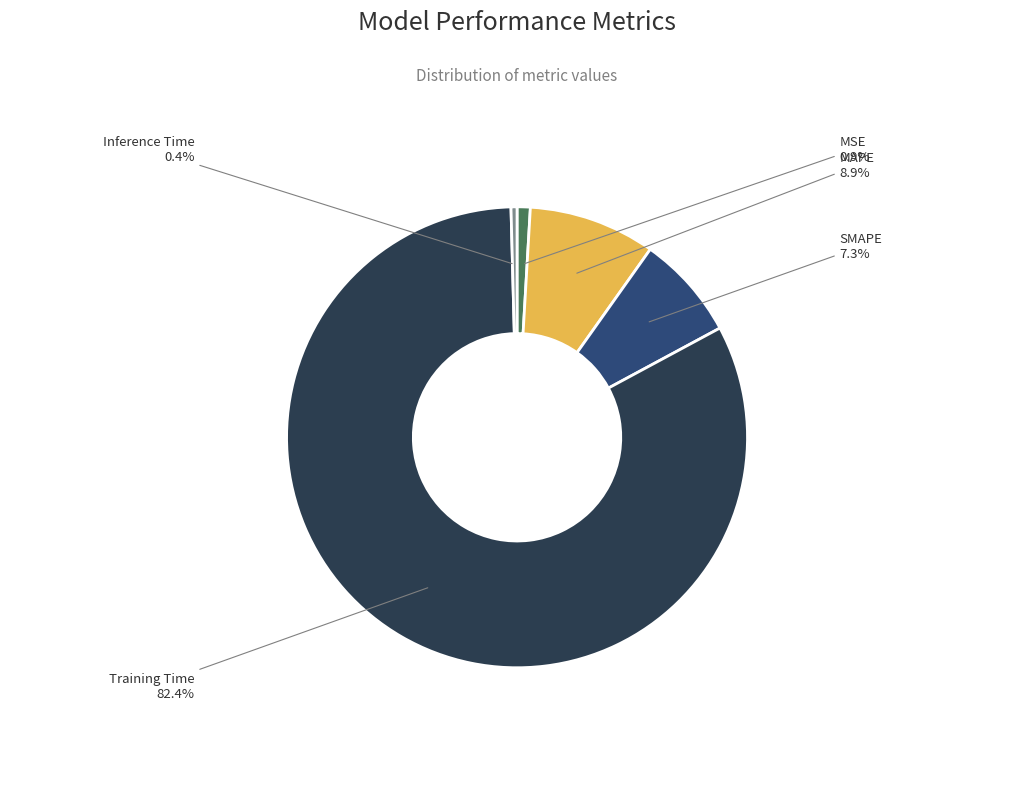

What is the total percentage of MAPE and Inference Time?

9.3%